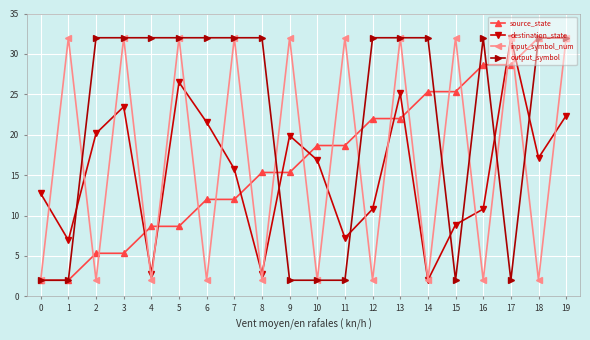

What is the spread (max minus min) of values at 19?

9.6